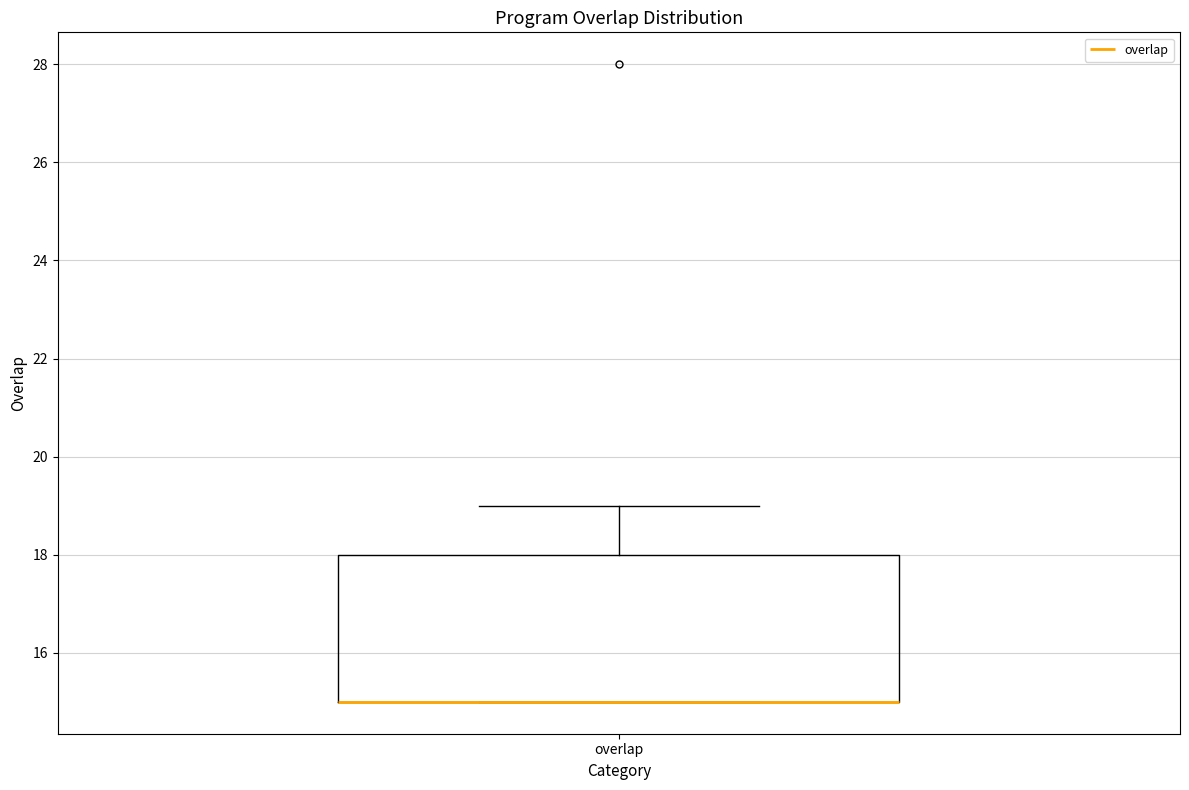

Where does the upper whisker of the box for overlap end on the y-axis? The values are not printed on the chart, so give them approximately, as read against the axis.

19